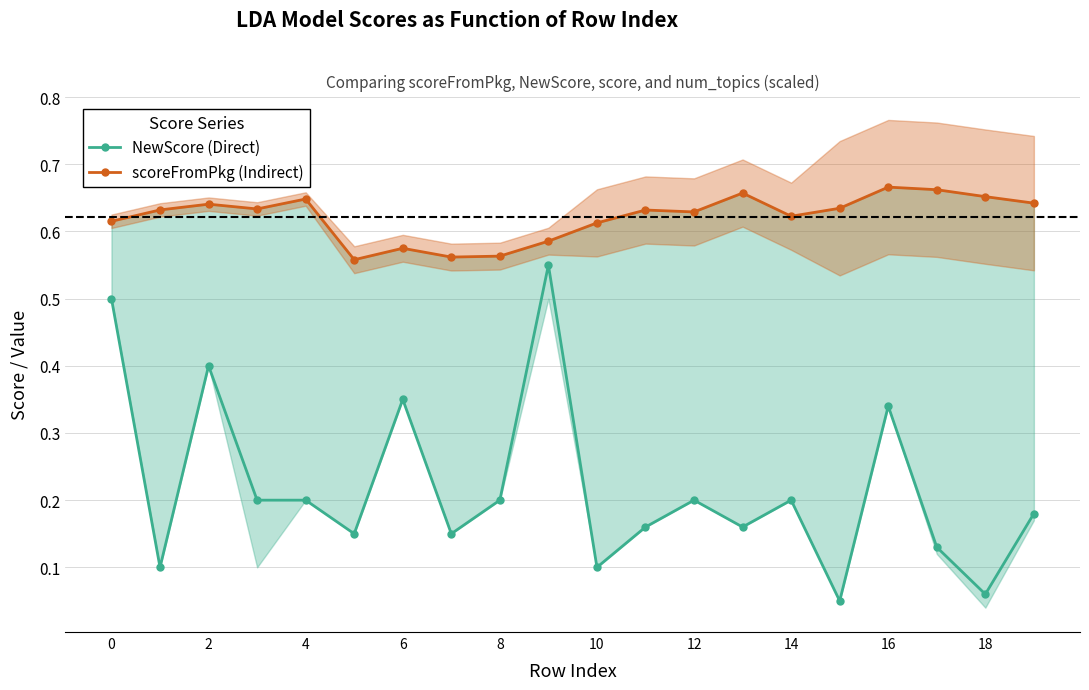

Reading left to right, list all the values displayed in this chart.

NewScore (Direct): 0.5	0.1	0.4	0.2	0.2	0.1	0.3	0.1	0.2	0.6	0.1	0.2	0.2	0.2	0.2	0.1	0.3	0.1	0.1	0.2
scoreFromPkg (Indirect): 0.6	0.6	0.6	0.6	0.6	0.6	0.6	0.6	0.6	0.6	0.6	0.6	0.6	0.7	0.6	0.6	0.7	0.7	0.7	0.6